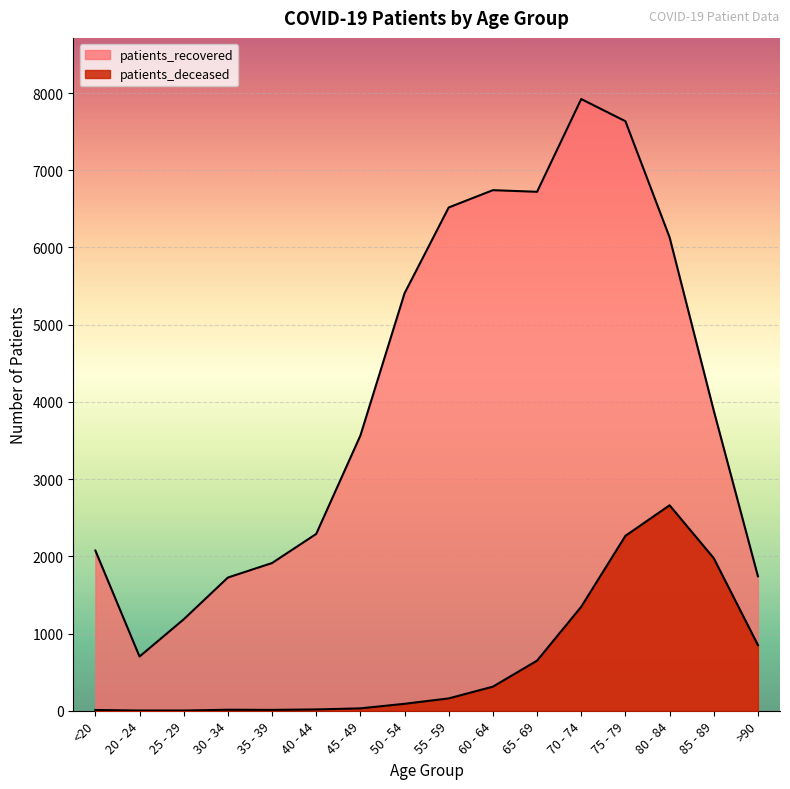

At how many categories does at least one series exceed 134?

16